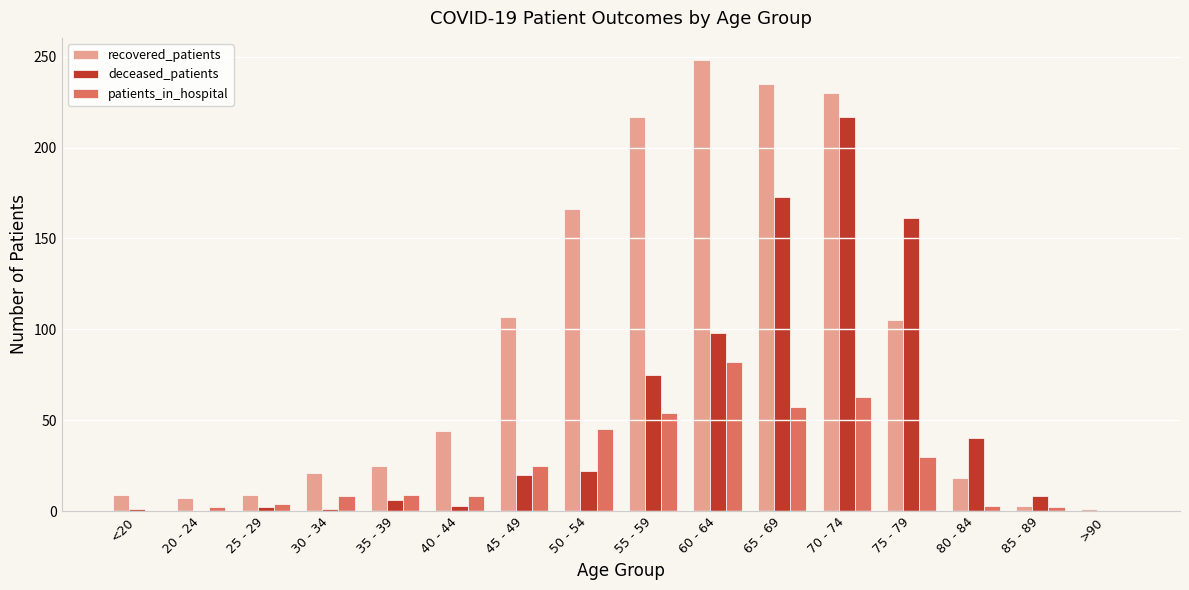

Which series changed the most between 35 - 39 and >90?

recovered_patients